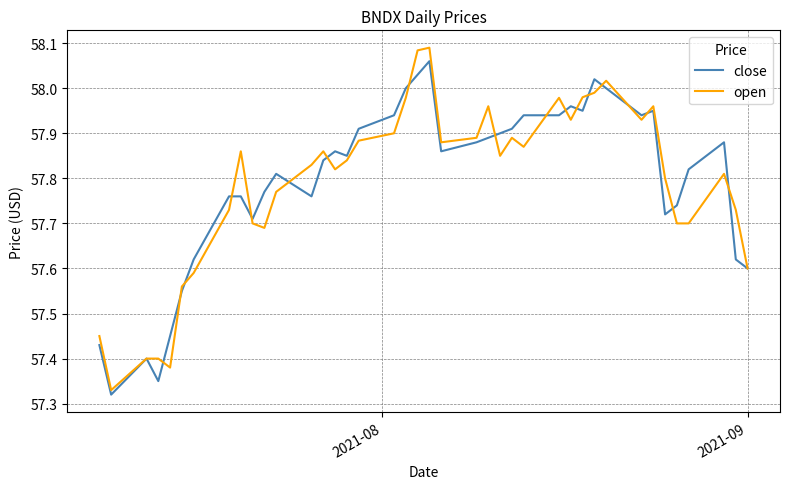

What are all the series names shown in the legend?

close, open